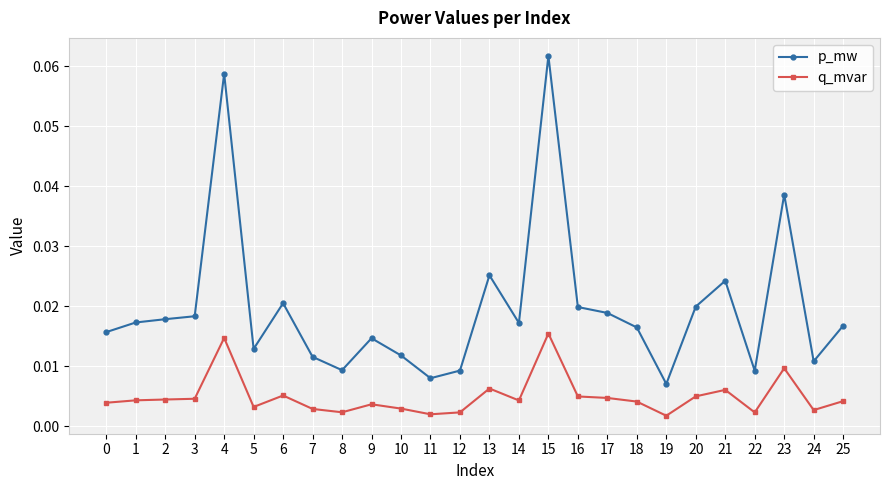

At how many categories does at least one series exceed 0?

26